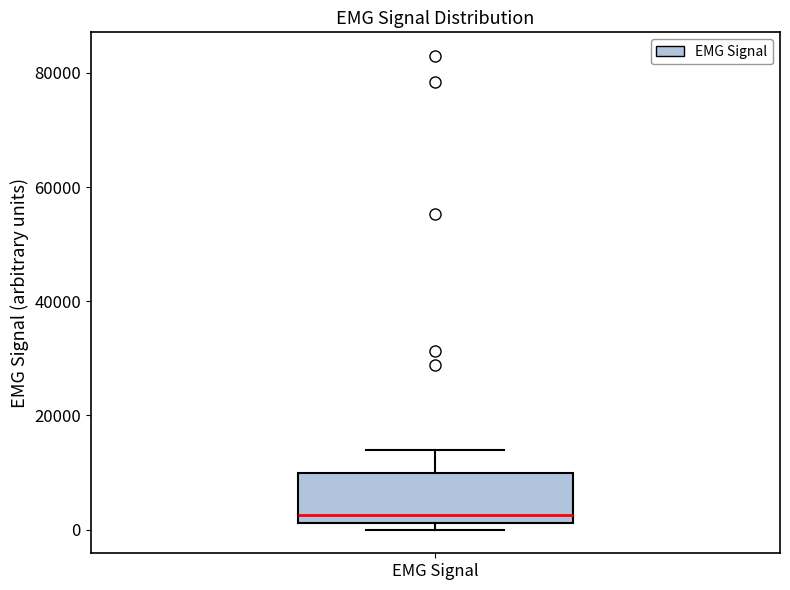

Transcribe this box plot: give where the median line is, the range the box spans, and where the two whiskers end, as read against the y-axis. The values are not printed on the chart, so give them approximately, as read against the axis.

median 2000 (just above the box's lower edge), box 2000 to 10000, whiskers 0 to 14000